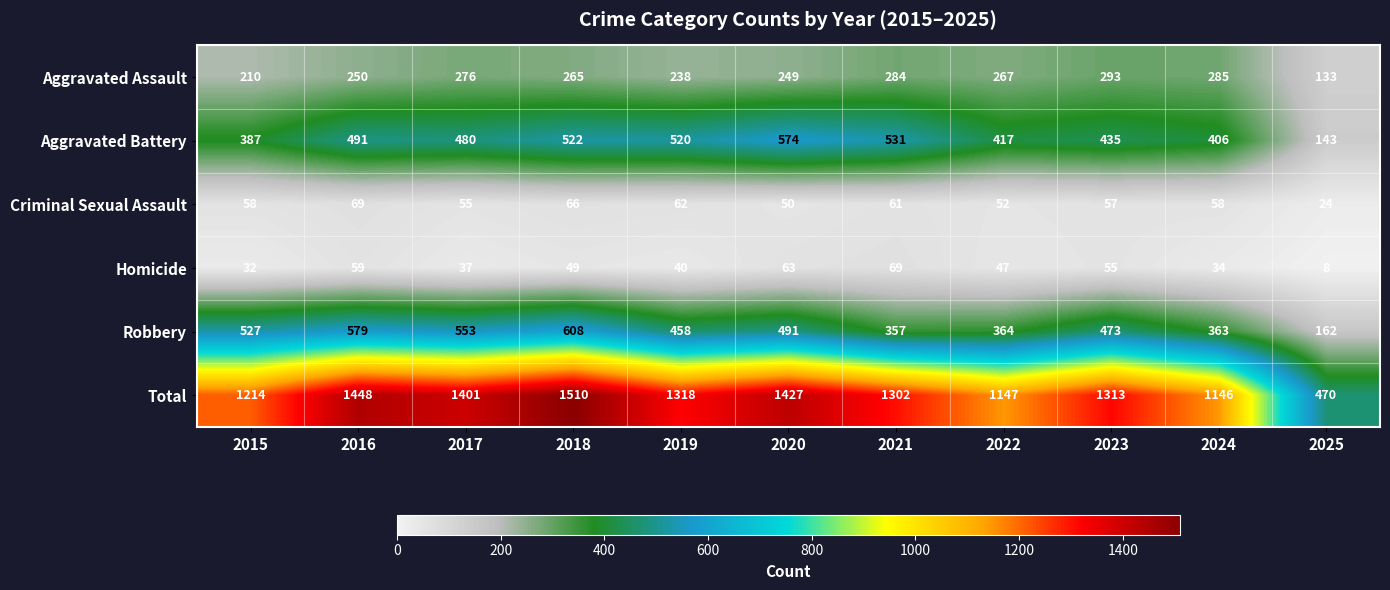

What is the difference between the Criminal Sexual Assault values at 2022 and 2019?

10